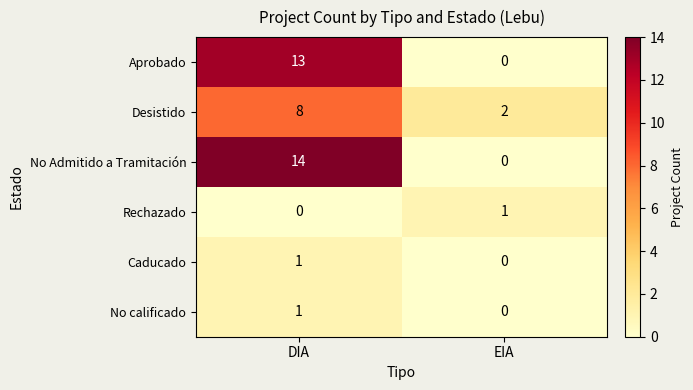

Is it true that No calificado equals 2 at DIA?

False